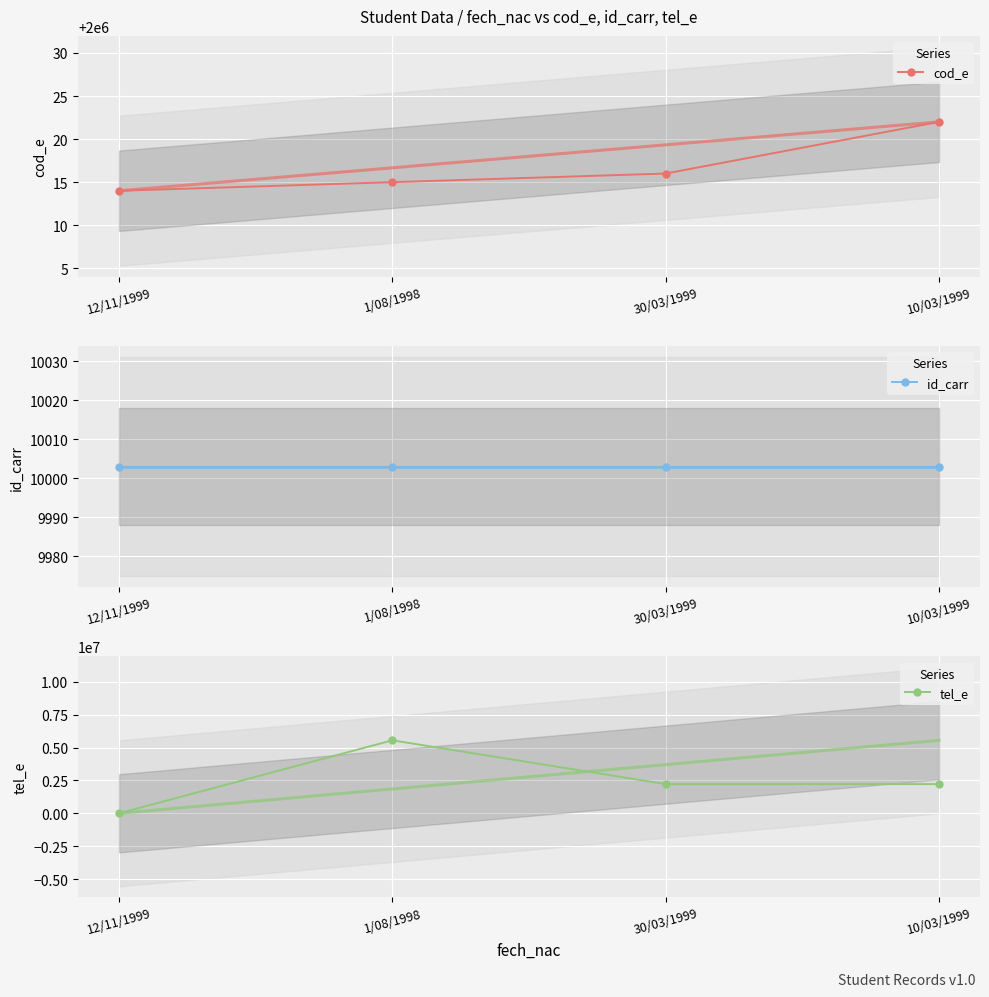

What is the value of the tel_e point at the 4th from the left?

2222022